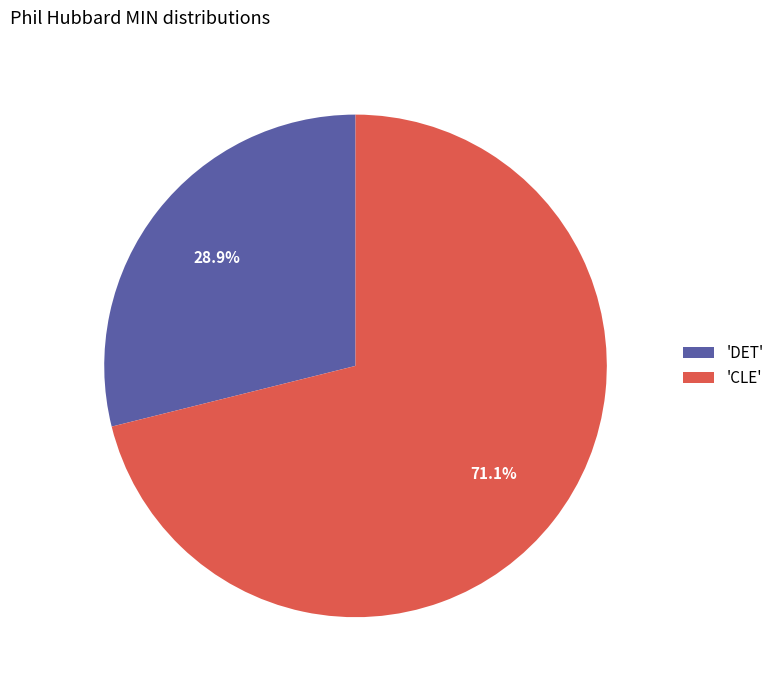

Between 'DET' and 'CLE', which is larger?

'CLE'